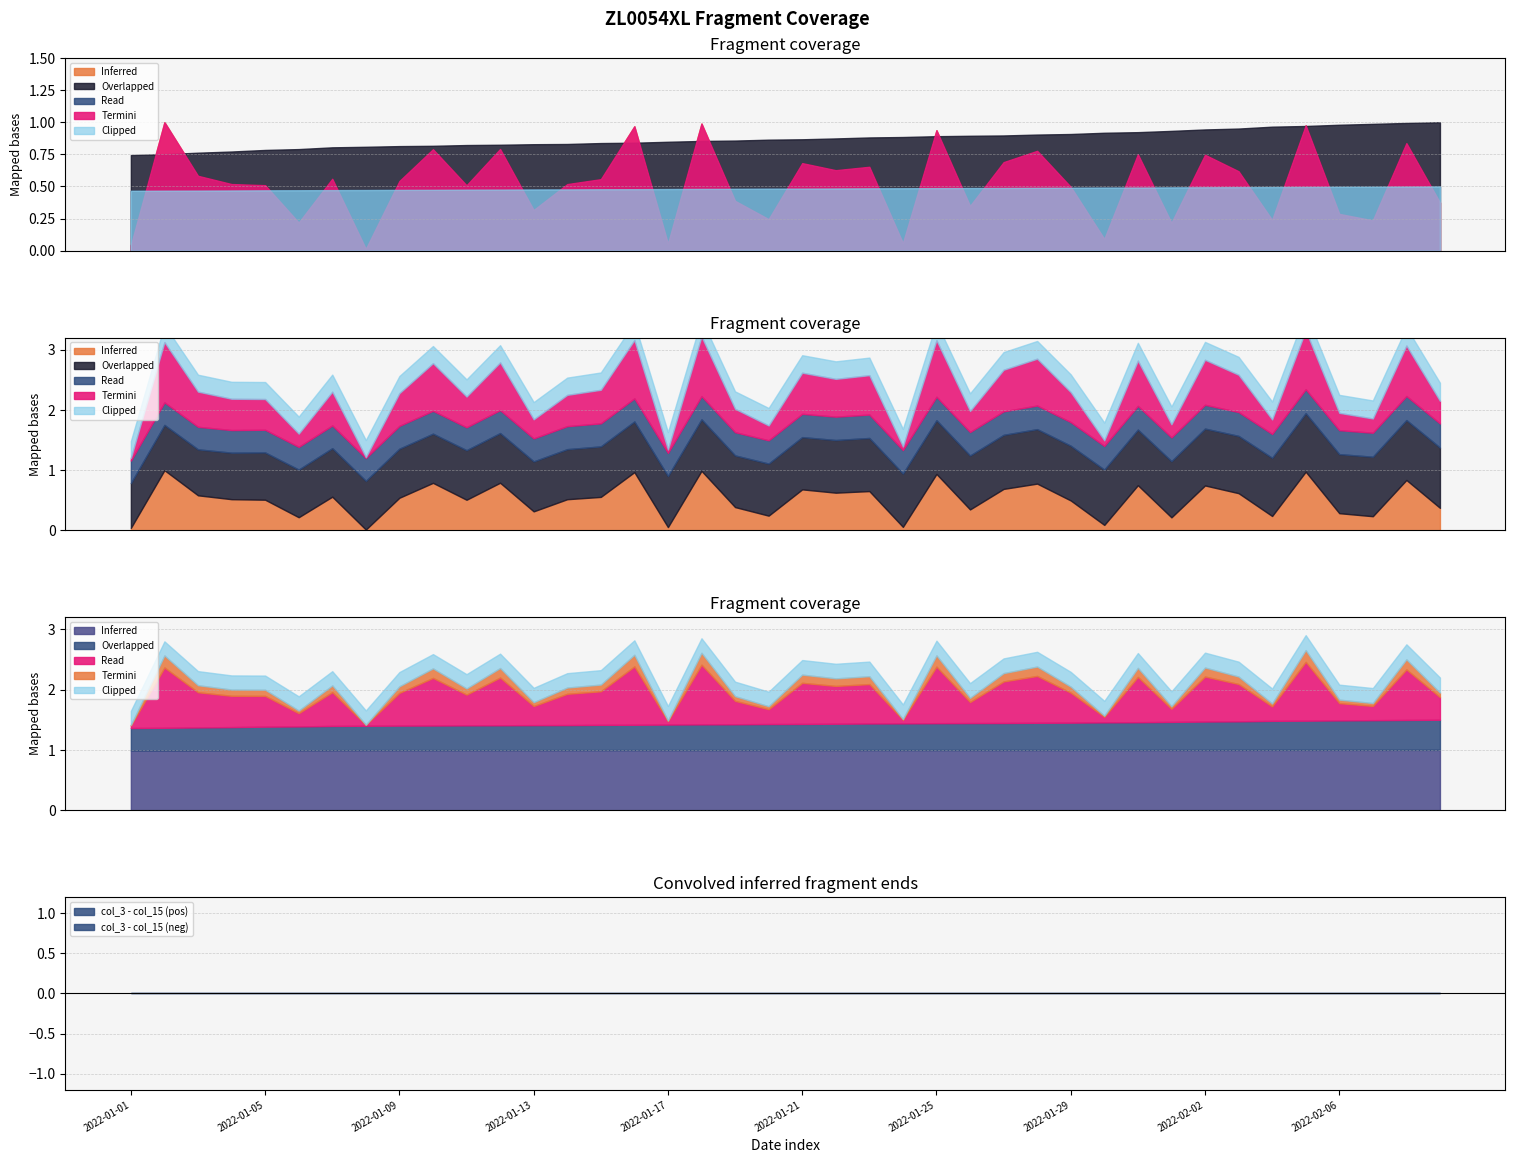

In col_3, how many points are lower than both neighbors (excluding endpoints)?

13